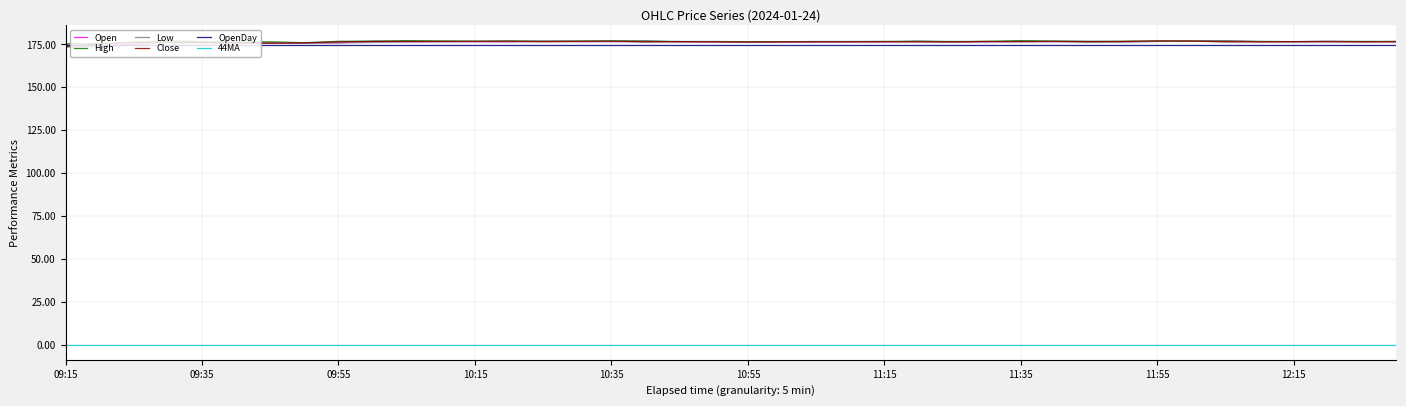

What is the maximum value for Close?

177.0